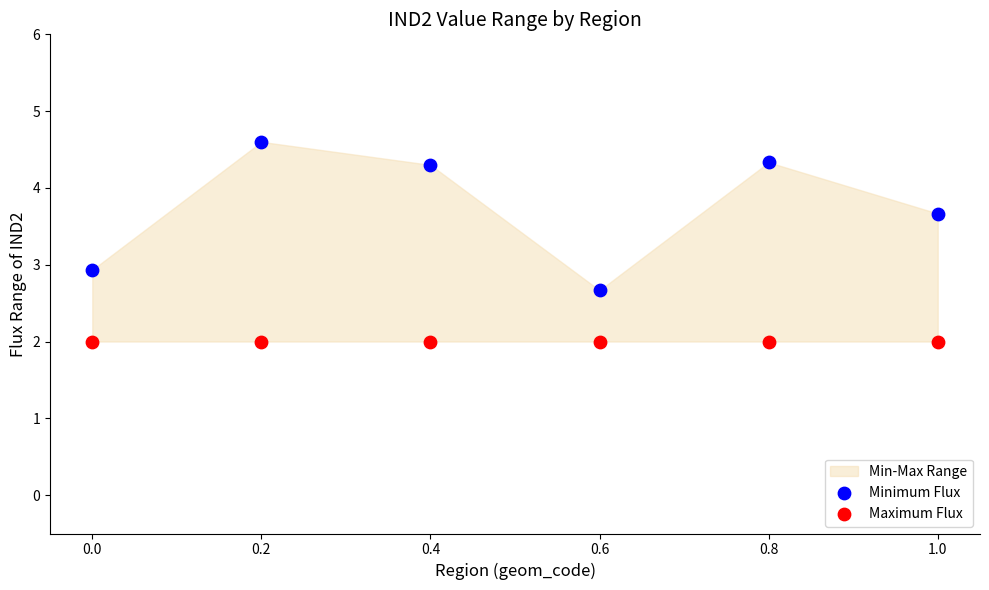

Which series reaches the maximum Y coordinate?

Minimum Flux